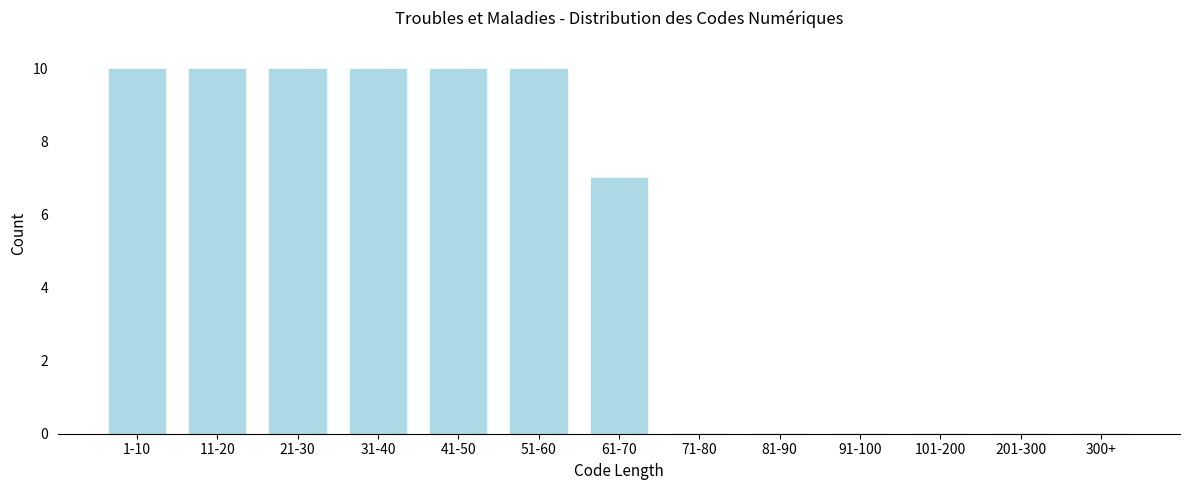

Reading right to left, what are all the values shown in this chart?

300+=0	201-300=0	101-200=0	91-100=0	81-90=0	71-80=0	61-70=7	51-60=10	41-50=10	31-40=10	21-30=10	11-20=10	1-10=10